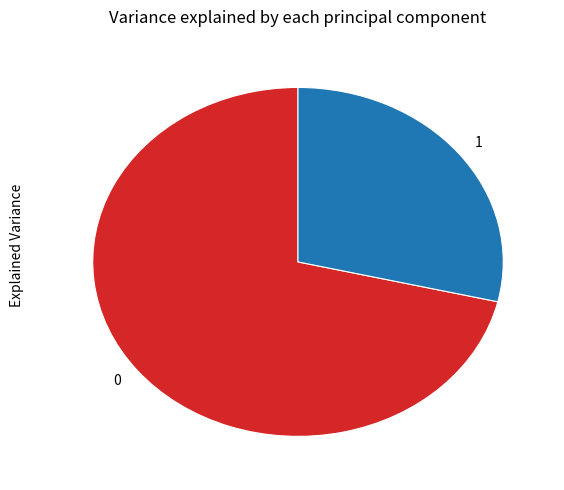

Is the sum of 1 and 0 greater than half?

Yes